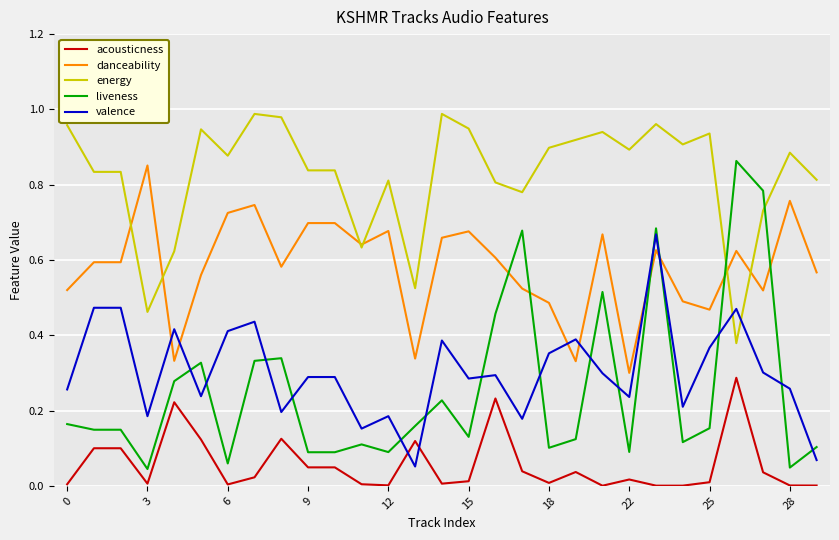

True or false: acousticness and liveness cross at least once.

False